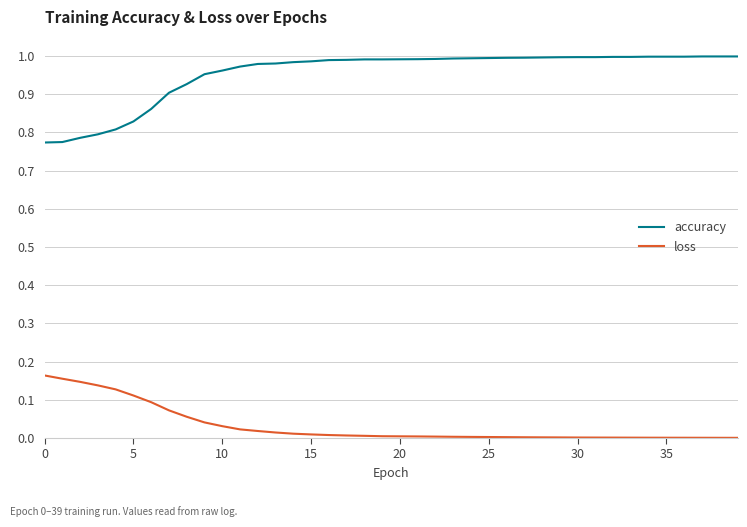

True or false: accuracy and loss cross at least once.

False